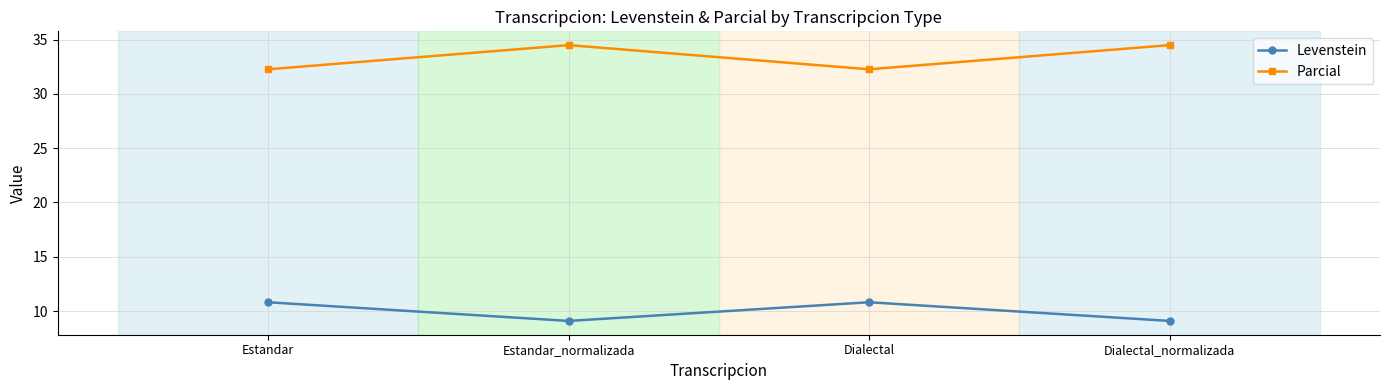

Reading left to right, list all the values displayed in this chart.

Levenstein: 10.8	9.1	10.8	9.1
Parcial: 32.3	34.5	32.3	34.5